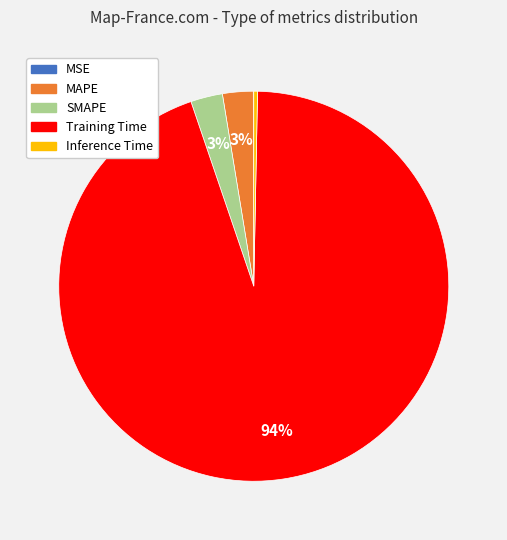

Which slice is the largest?

Training Time